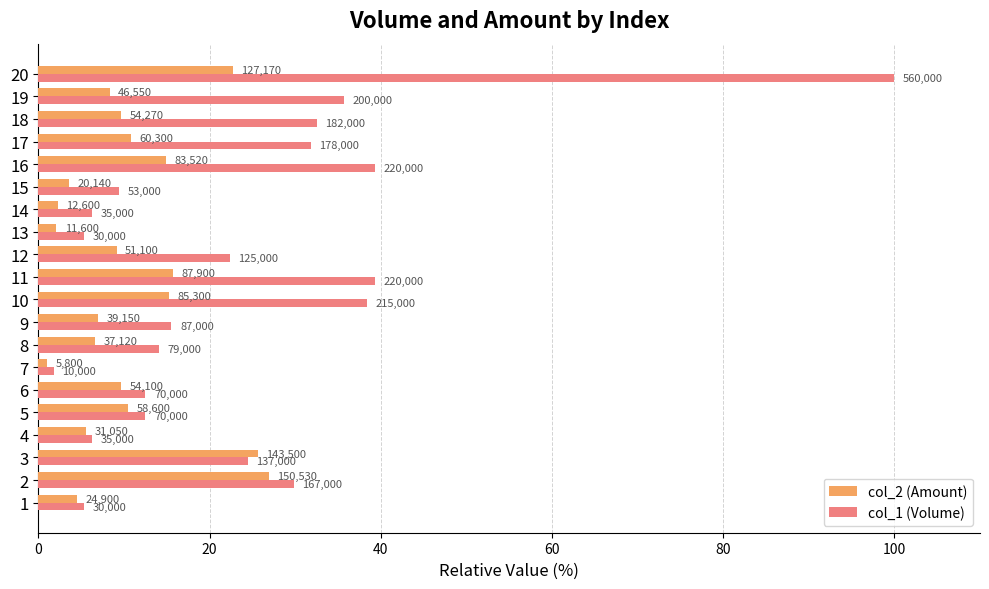

What are all the series names shown in the legend?

col_2 (Amount), col_1 (Volume)